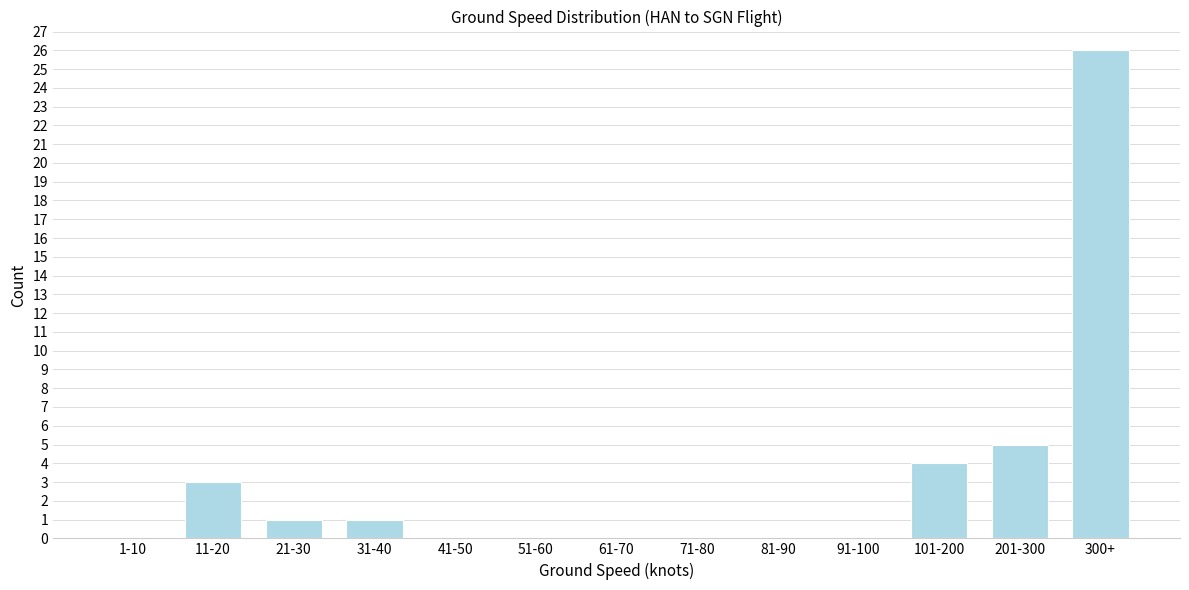

Reading right to left, transcribe all the data shown in this chart.

300+=26	201-300=5	101-200=4	91-100=0	81-90=0	71-80=0	61-70=0	51-60=0	41-50=0	31-40=1	21-30=1	11-20=3	1-10=0